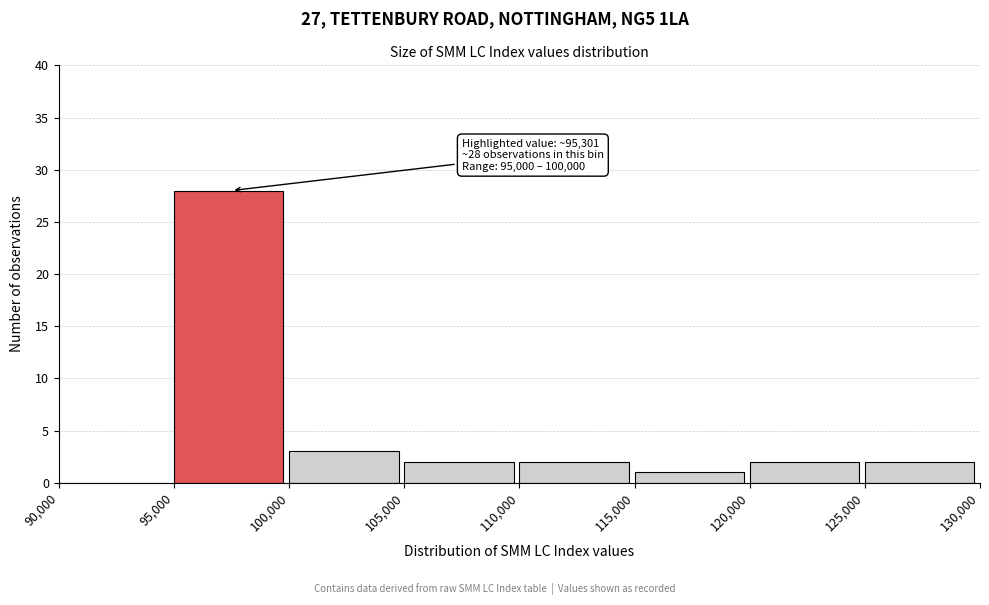

Which range on the x-axis has the tallest bar?

95,000 to 100,000